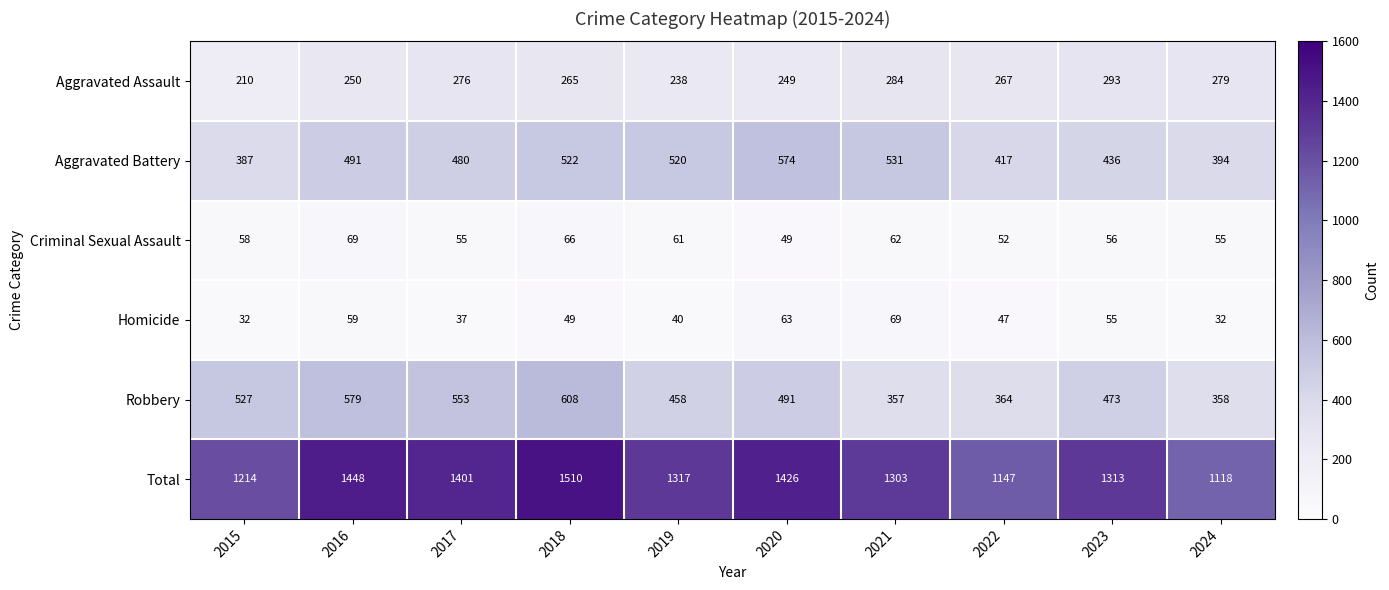

Where is Criminal Sexual Assault nearest to the value 59?

2015